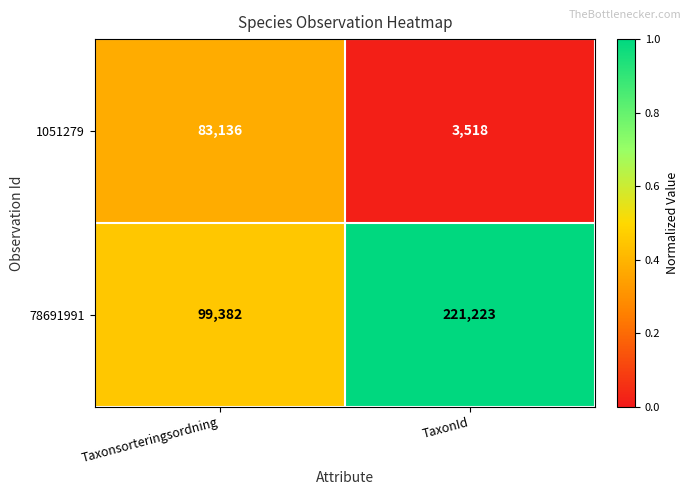

Reading left to right, list all the values displayed in this chart.

1051279: 83136	3518
78691991: 99382	221223